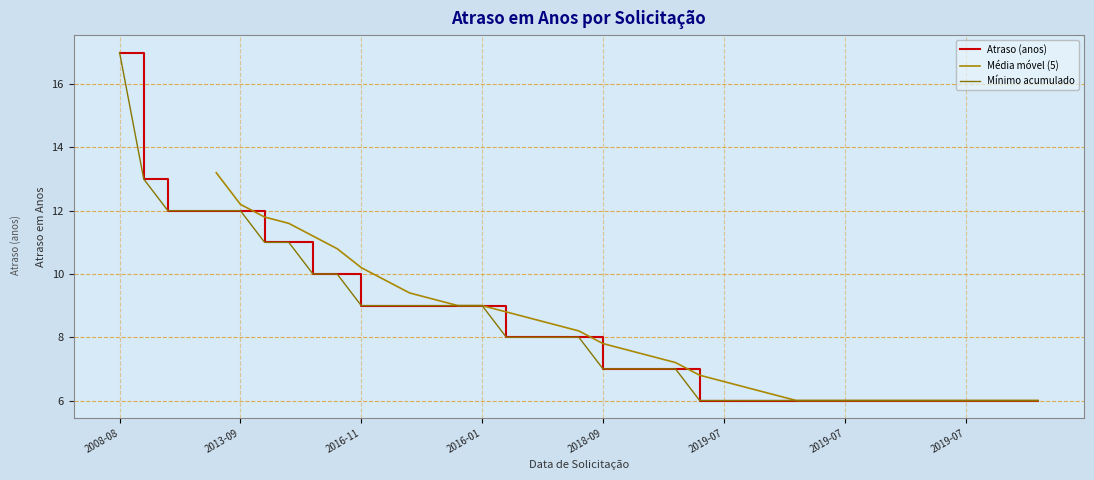

What is the label of the 37th point from the right?

2013-09-18